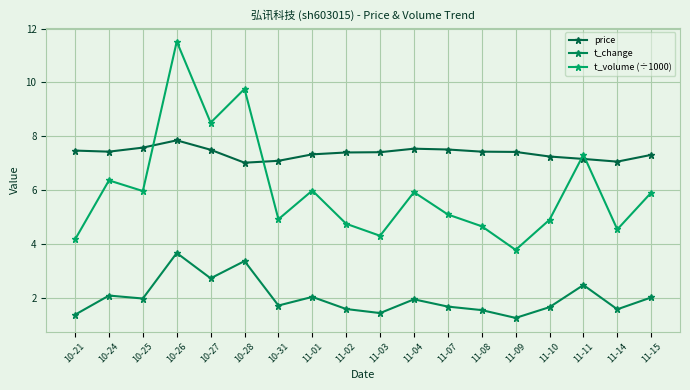

Where is the first local maximum for price?

10-26